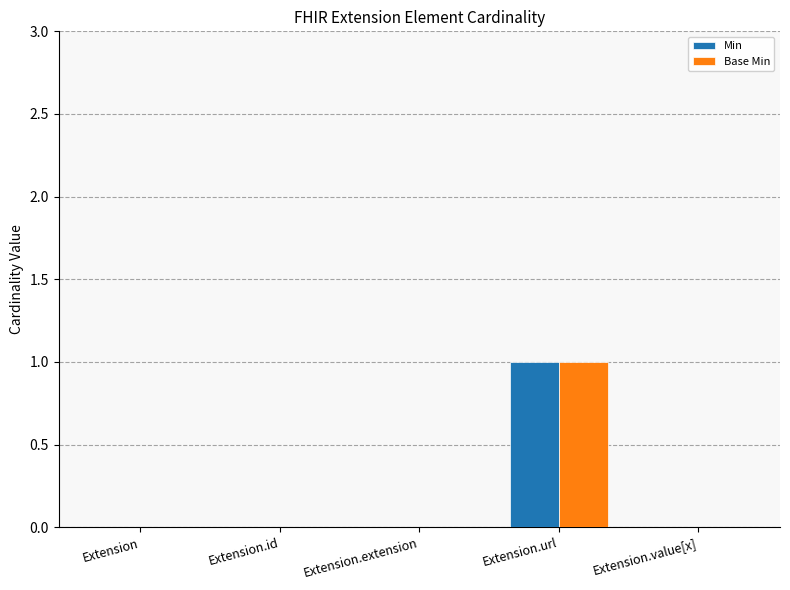

Which category has the highest value across all series?

Extension.url